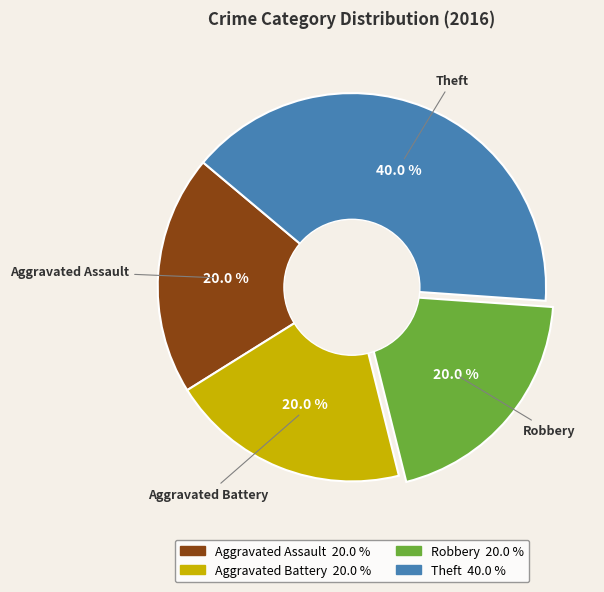

To the nearest percent, what is the average slice percentage?

25%